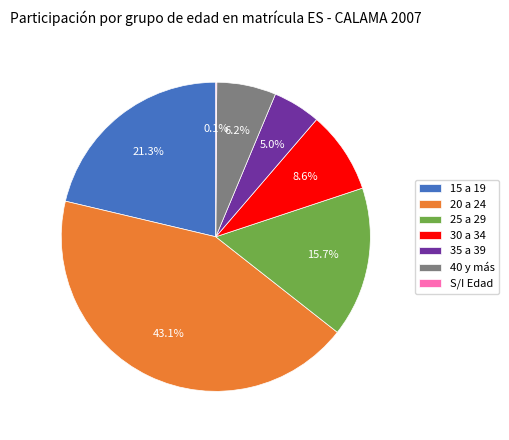

Approximately how many times larger is the value at 40 y más compared to 25 a 29?

0.4